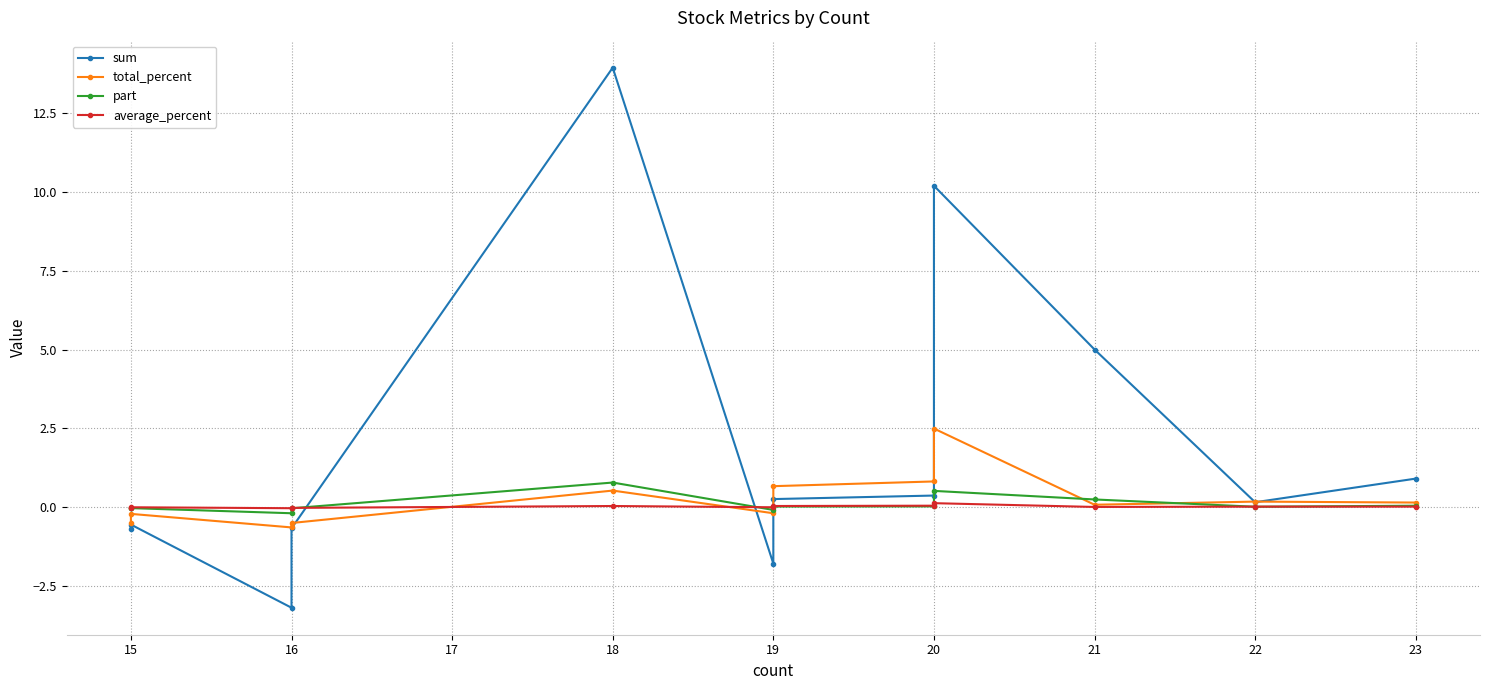

Is it true that part equals 0.3 at 18?

False